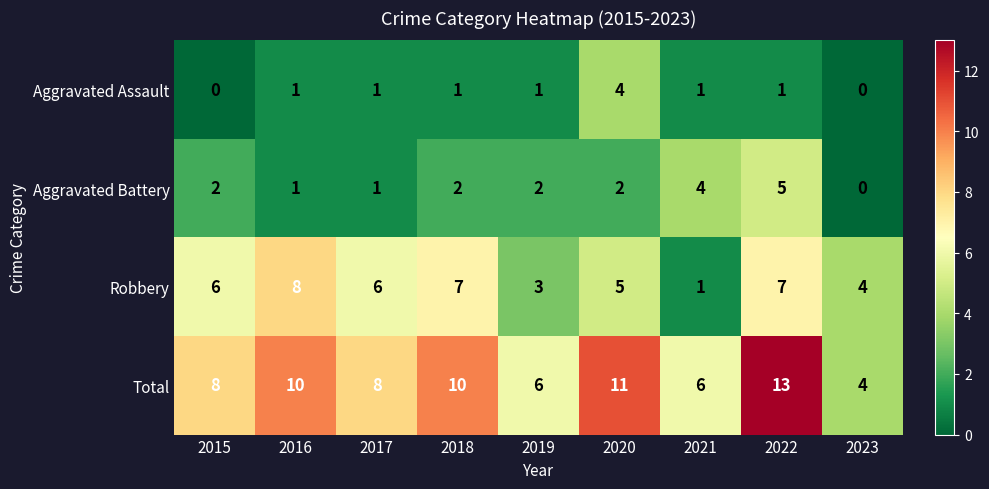

At how many categories does at least one series exceed 9?

4